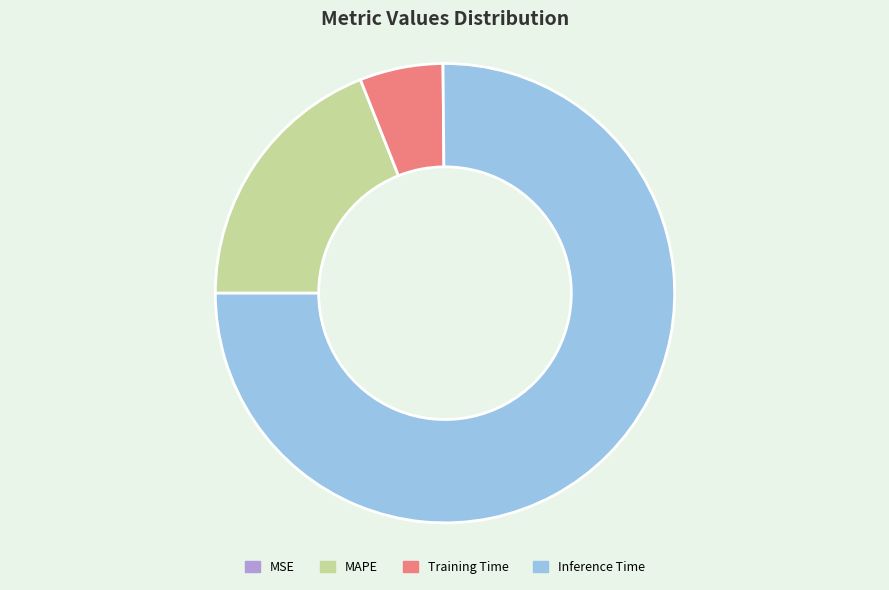

What is the largest slice in the pie chart?

Inference Time